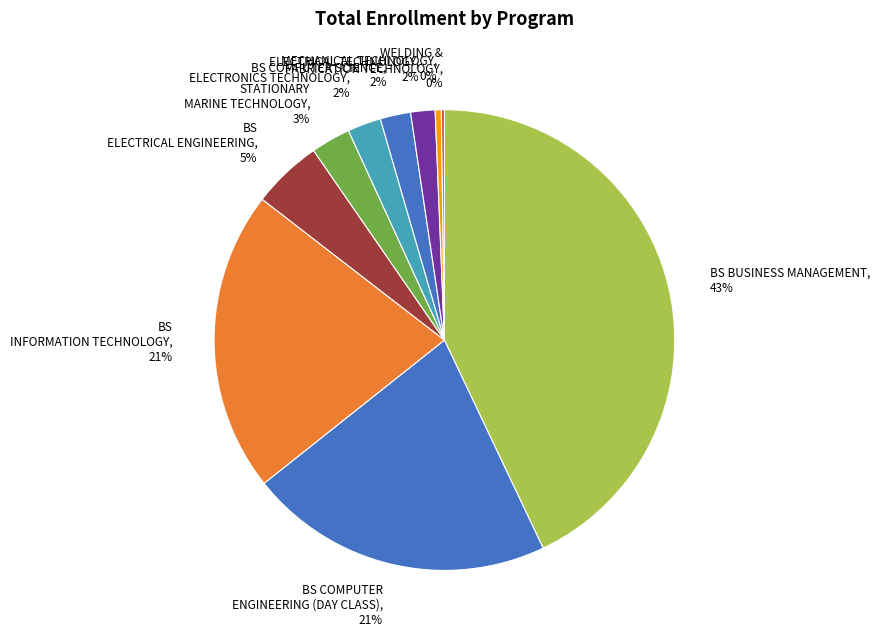

To the nearest percent, what portion does ELECTRICAL TECHNOLOGY represent?

2%